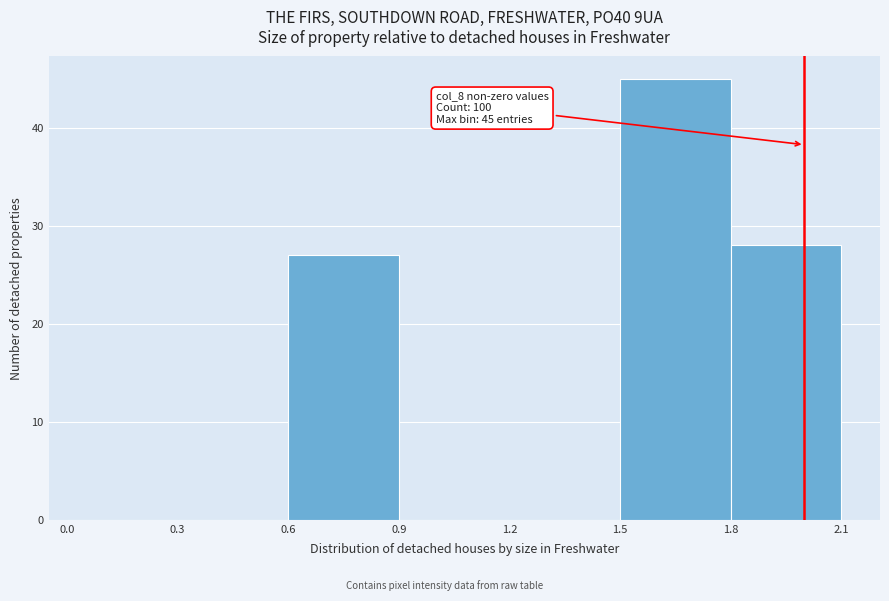

Which range on the x-axis has the tallest bar?

1.5 to 1.8